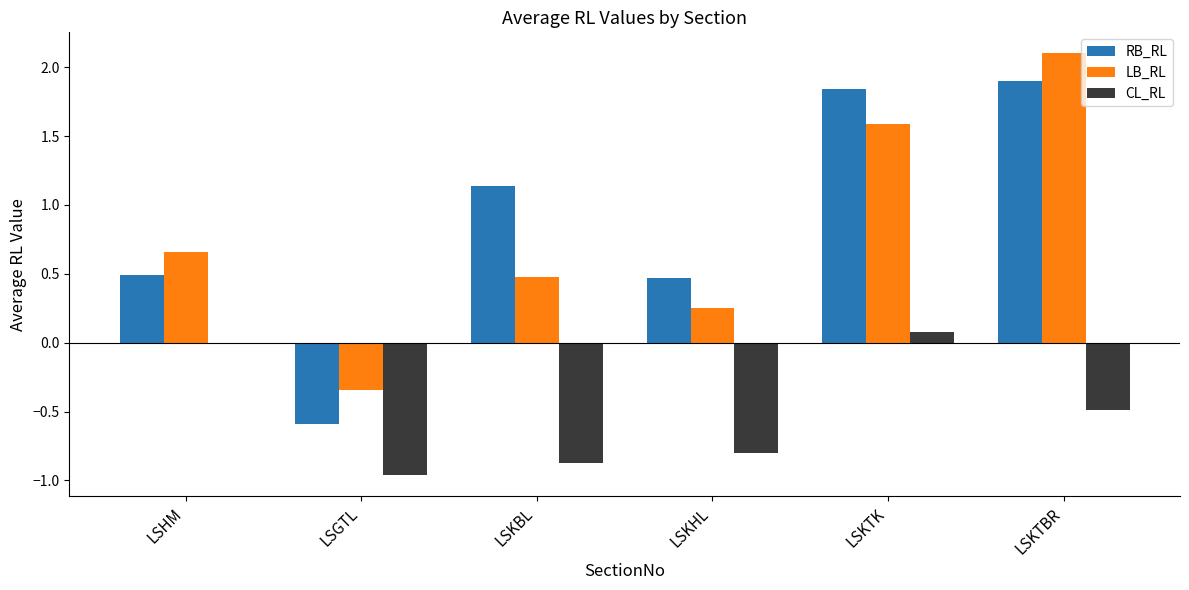

Read the LB_RL value at LSKTBR.

2.1